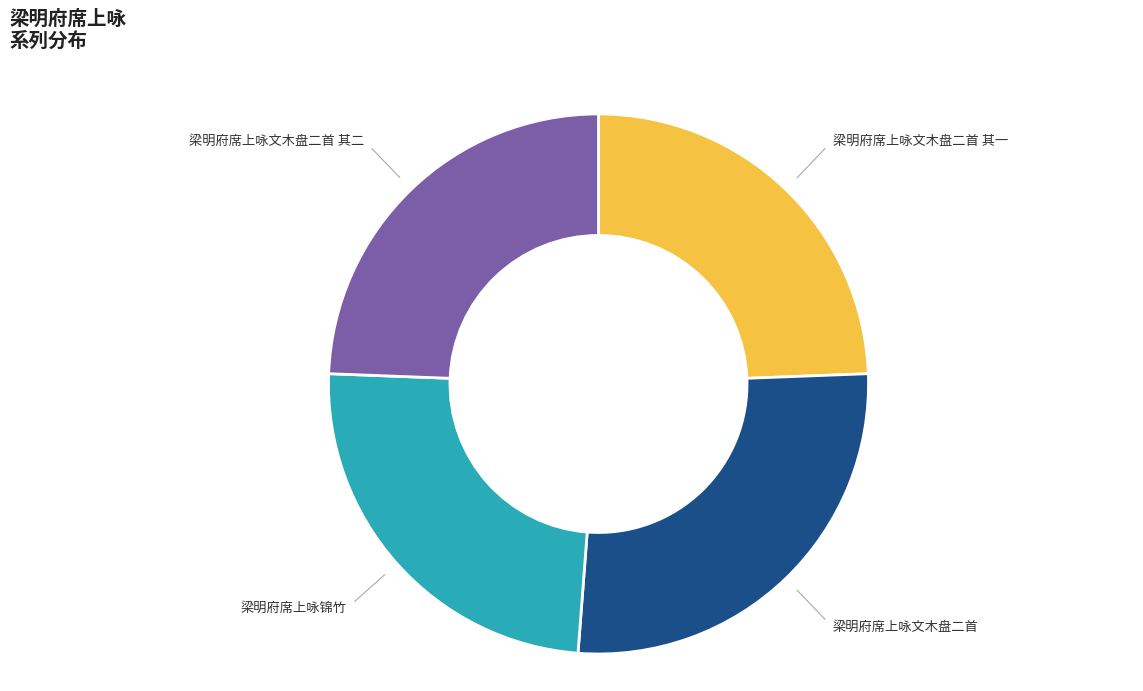

To the nearest percent, what is the average slice percentage?

25%